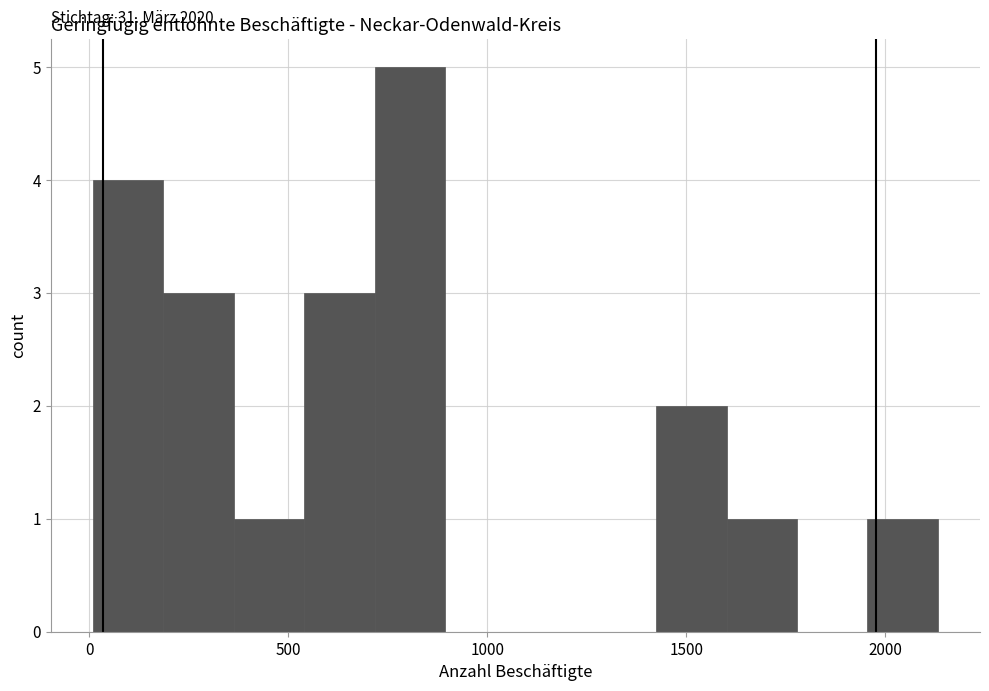

Around what value on the x-axis is the tallest bar? Give the approximate position of its centre, as read against the axis.

800